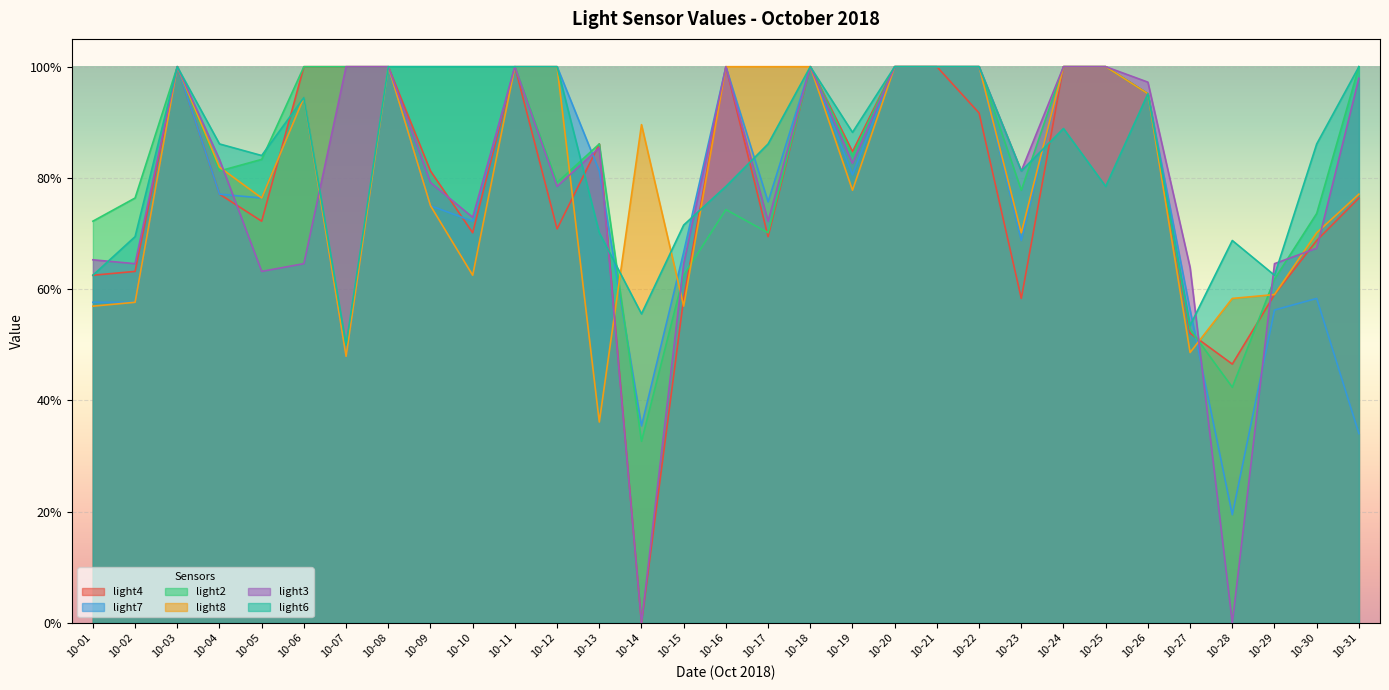

The light7 series shows 0.5 at 10-16. True or false?

False